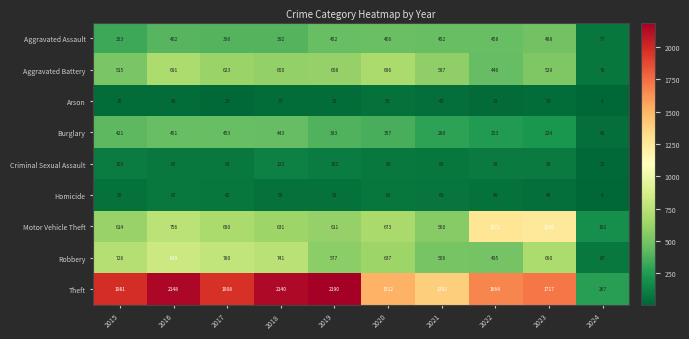

The Aggravated Assault series shows 755 at 2019. True or false?

False